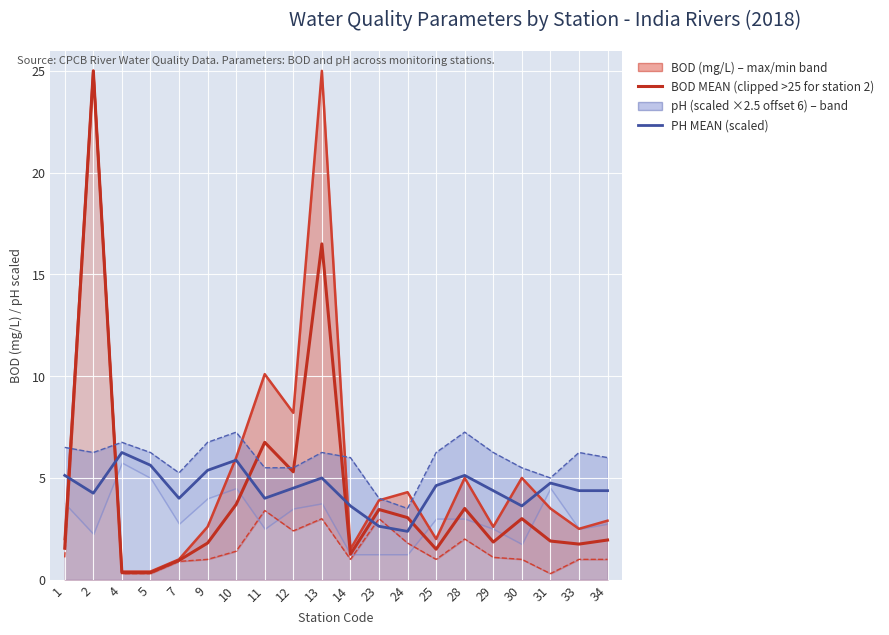

In BOD MEAN, how many points are higher than both neighbors (excluding endpoints)?

6